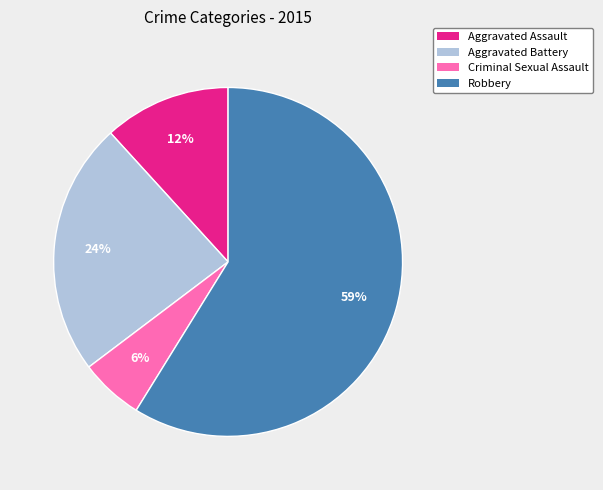

Which slice is the largest?

Robbery